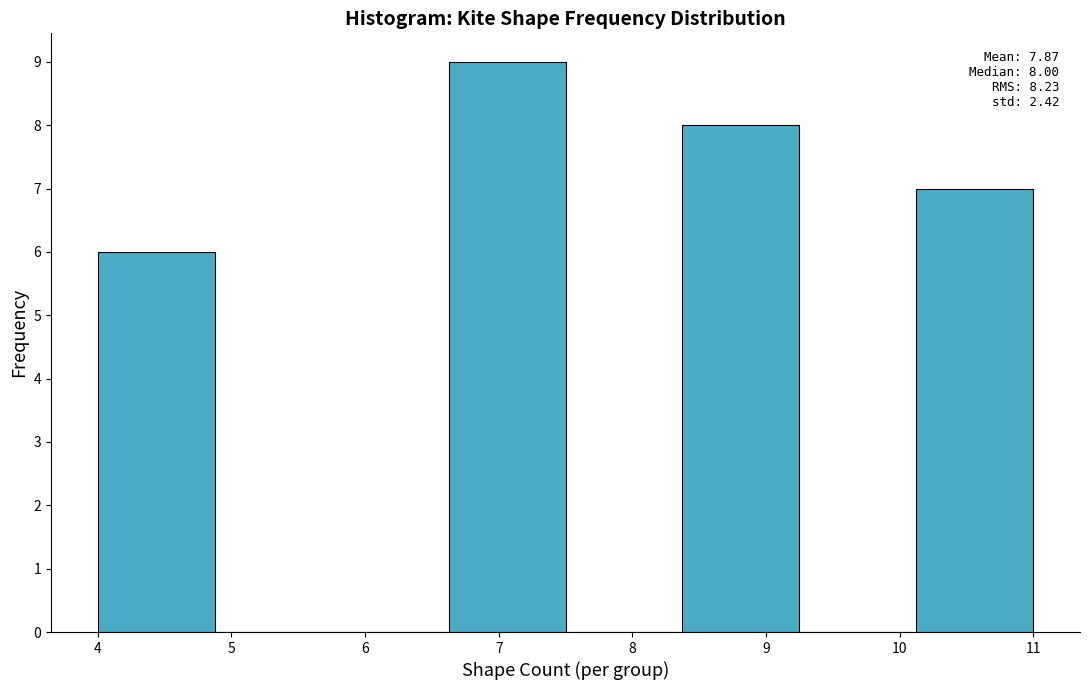

Which range on the x-axis has the tallest bar?

6.6 to 7.5